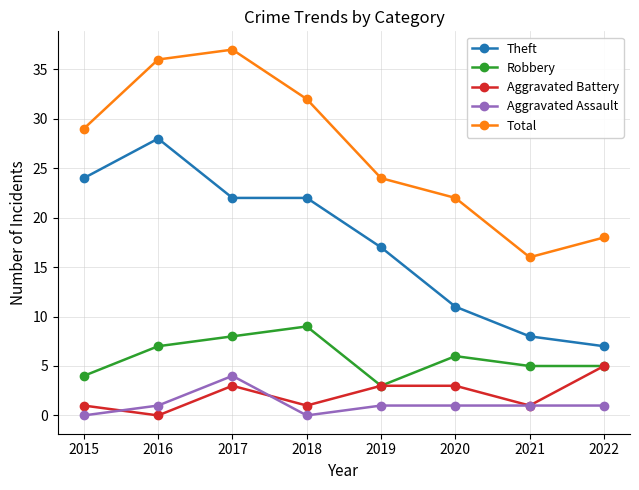

What is the value of the Theft point at the 7th from the left?

8